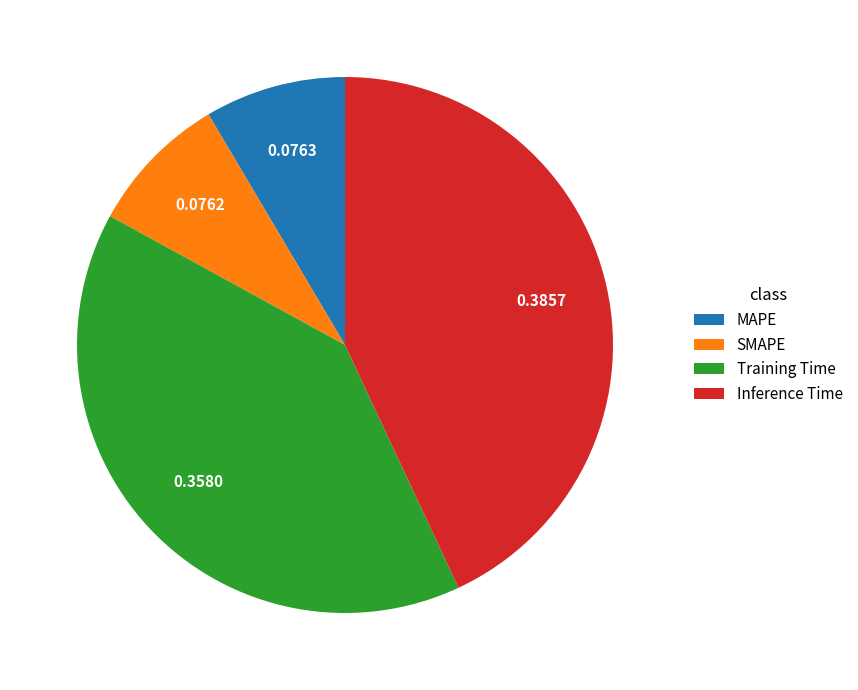

Which slice is the largest?

Inference Time